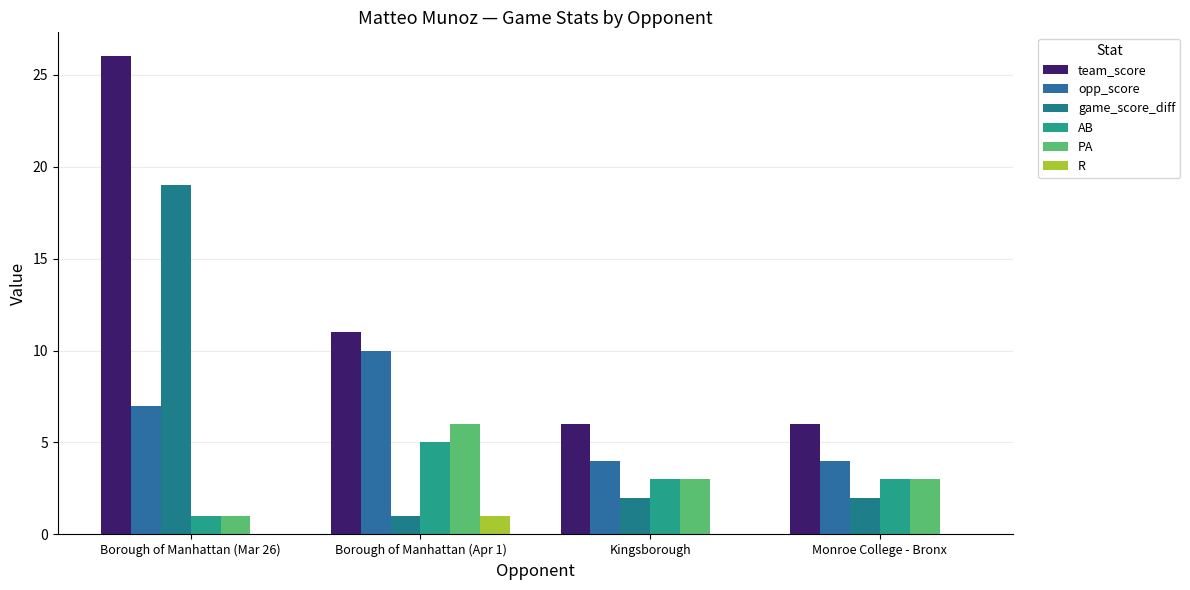

What is the sum of all R values?

1